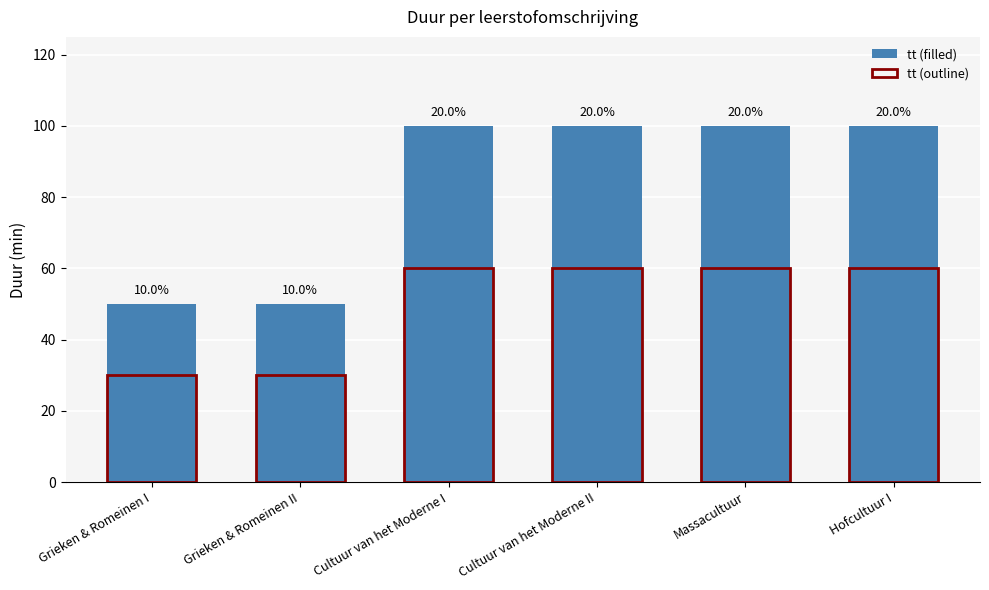

What is the sum of the tt (outline) values at Cultuur van het Moderne II and Grieken & Romeinen II?

90